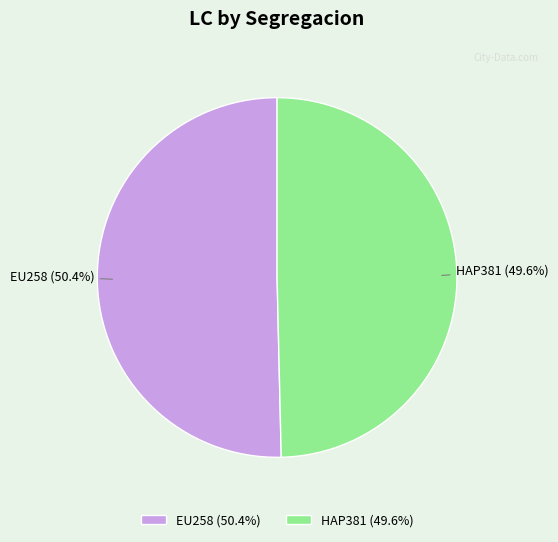

Does any single category account for the majority?

Yes